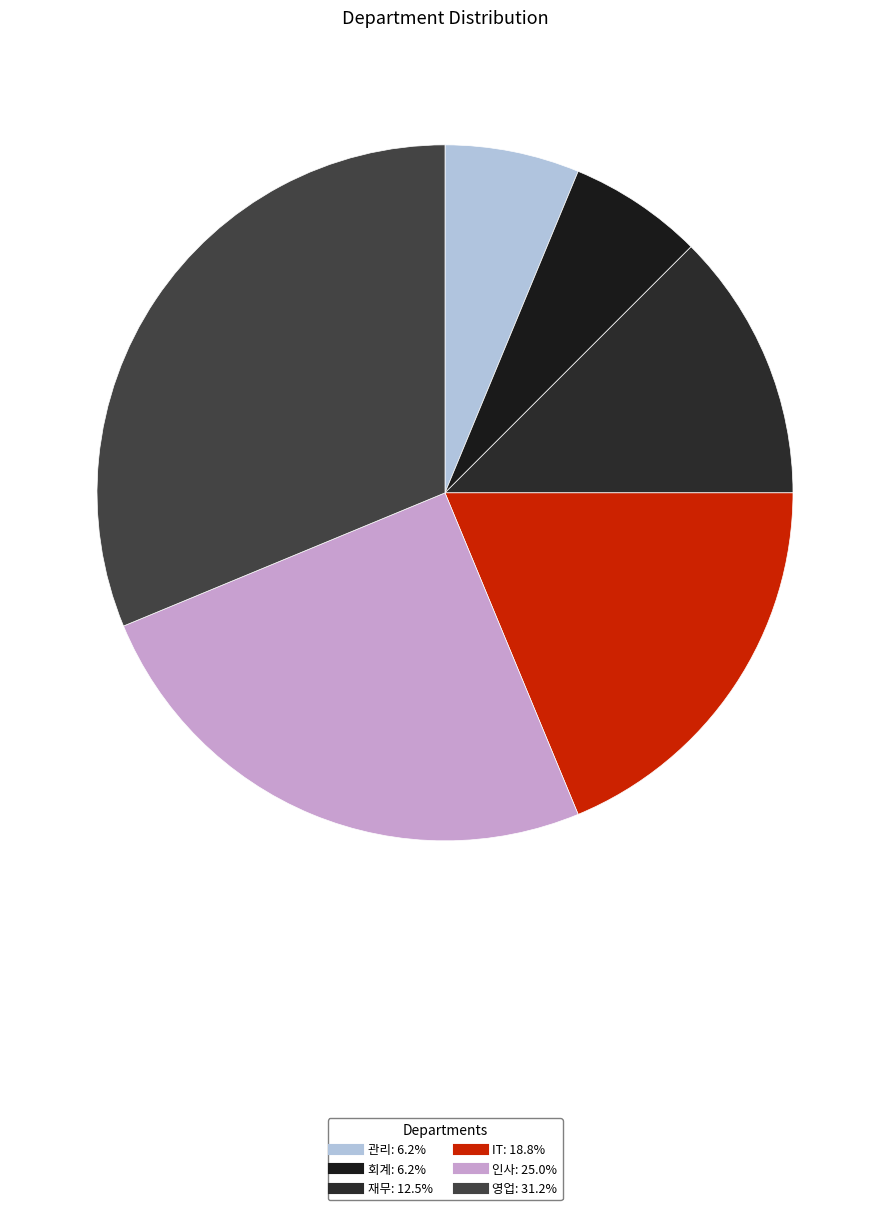

Count the number of slices in the pie.

6